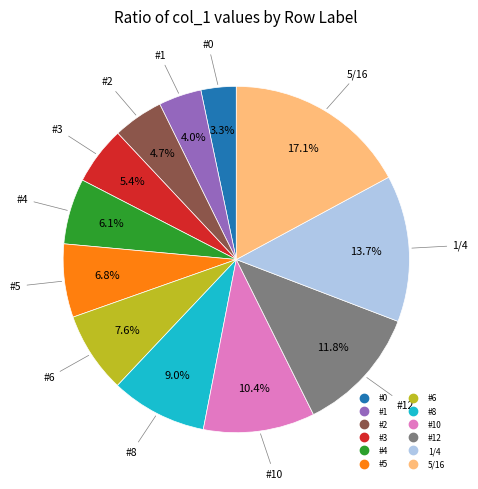

Is there any slice that represents more than half of the pie?

No